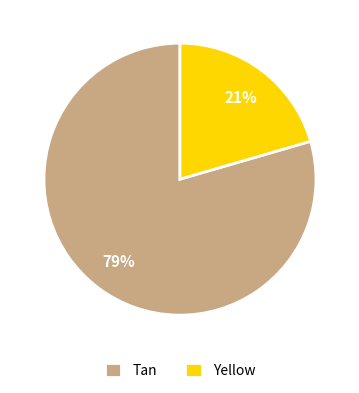

Do Yellow and Tan together represent more than half of the pie?

Yes